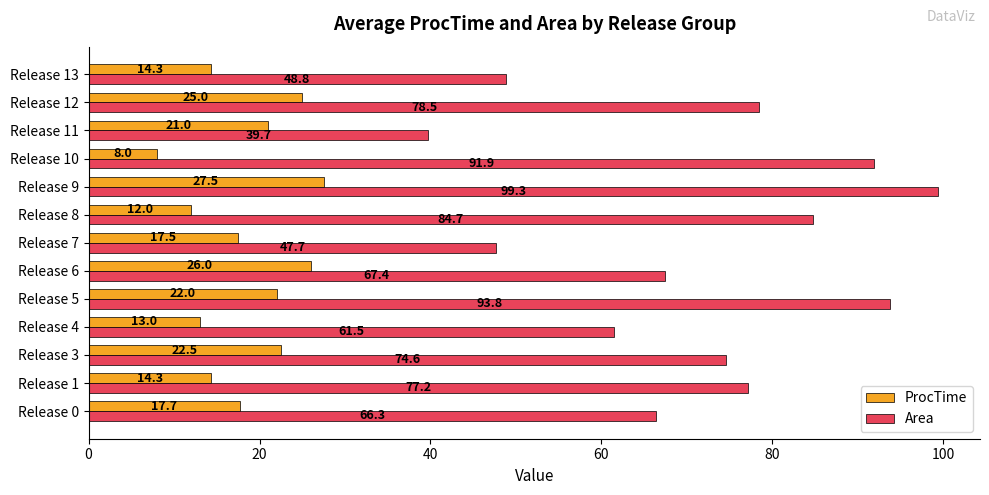

List the series in order of their peak value, highest first.

Area, ProcTime